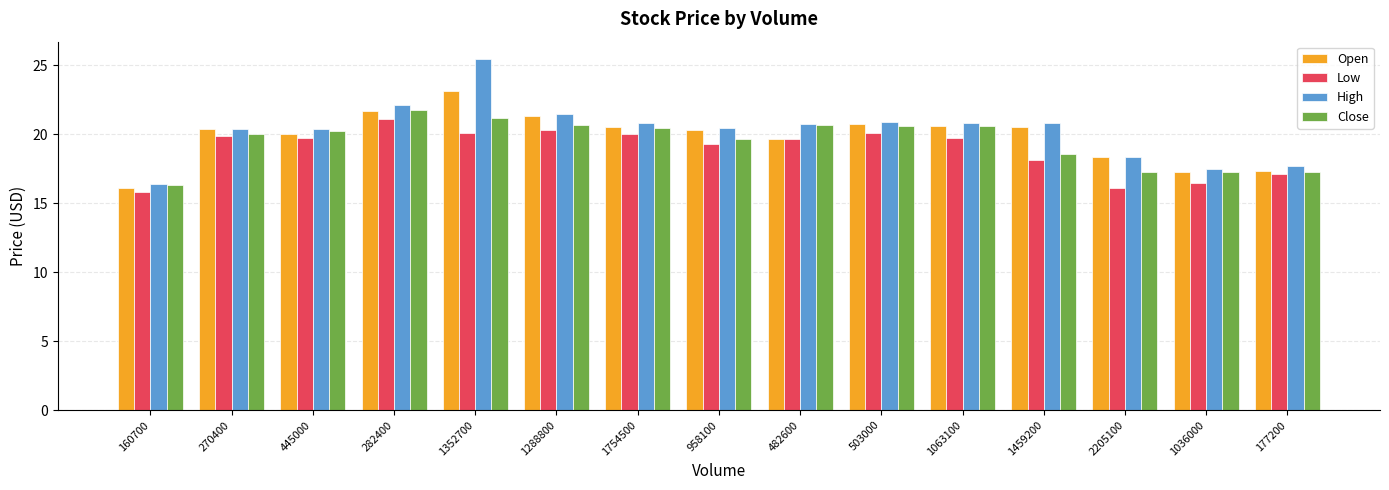

Which category has the highest value across all series?

1352700